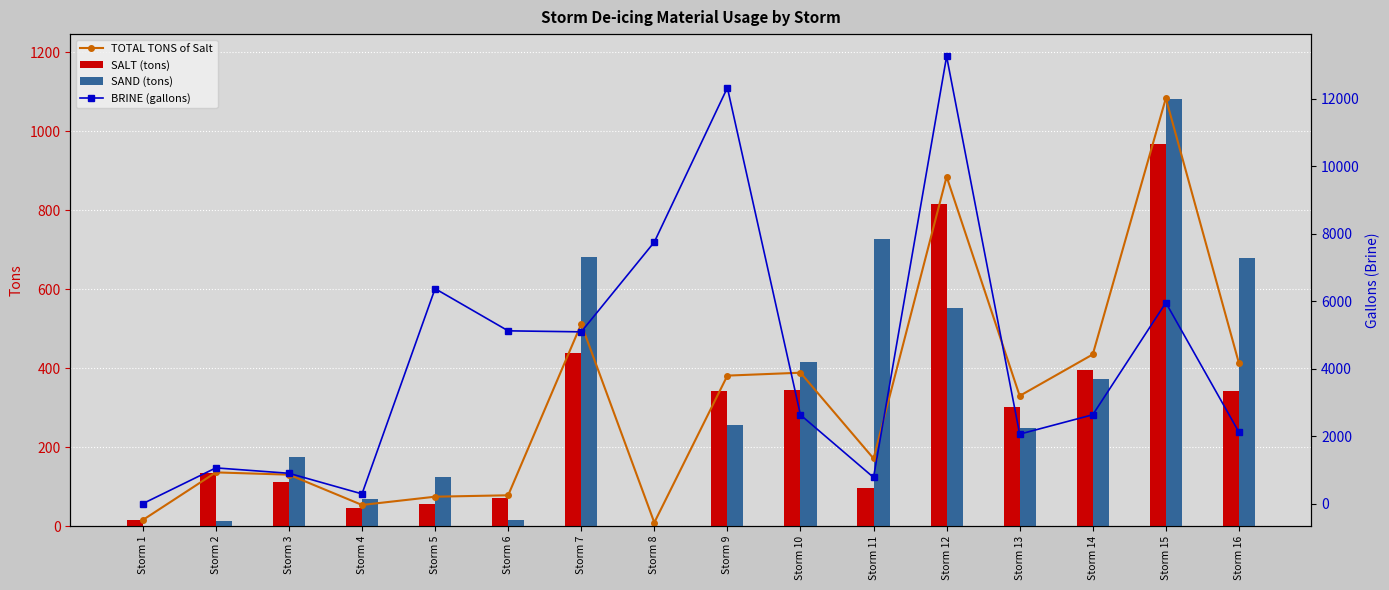

Which label corresponds to the smallest value in the chart?

Storm 8